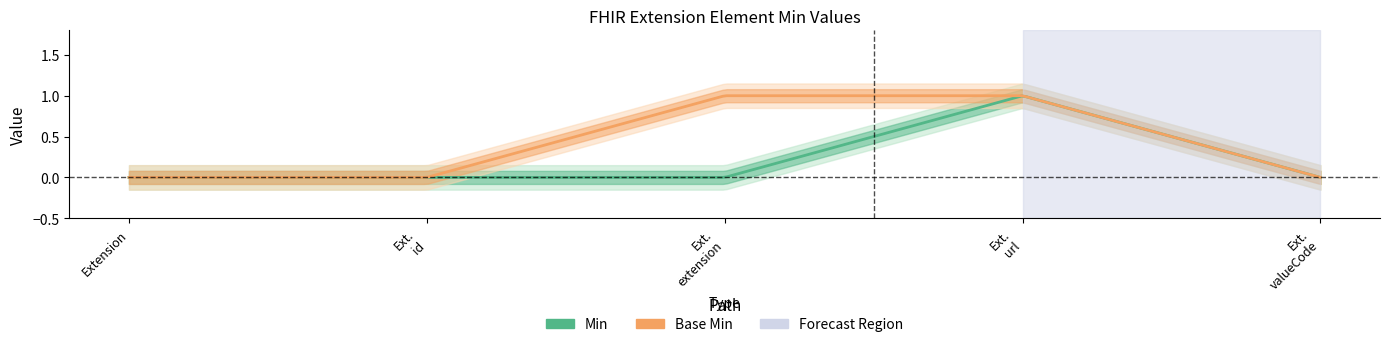

True or false: Base Min and Min cross at least once.

False